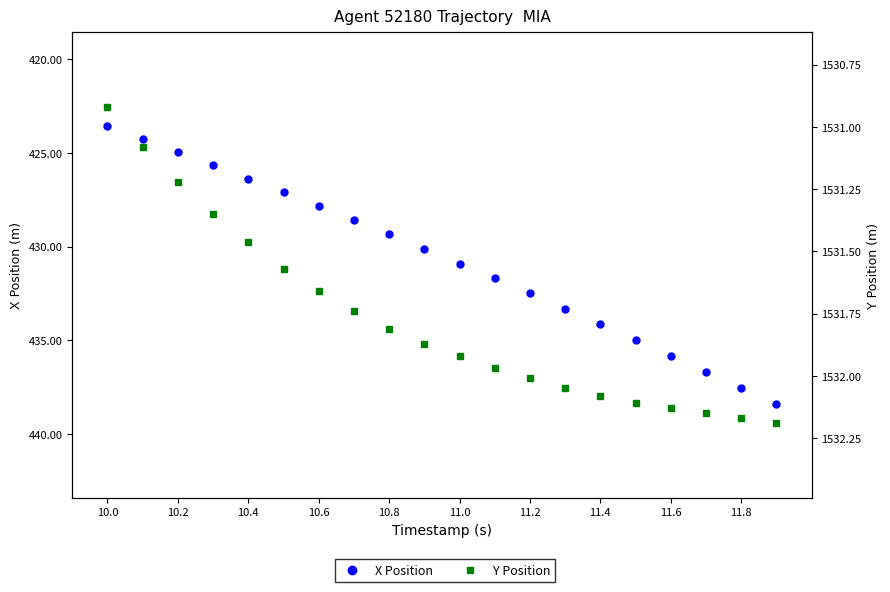

True or false: Y Position has more than 2 points higher than both neighbors.

False